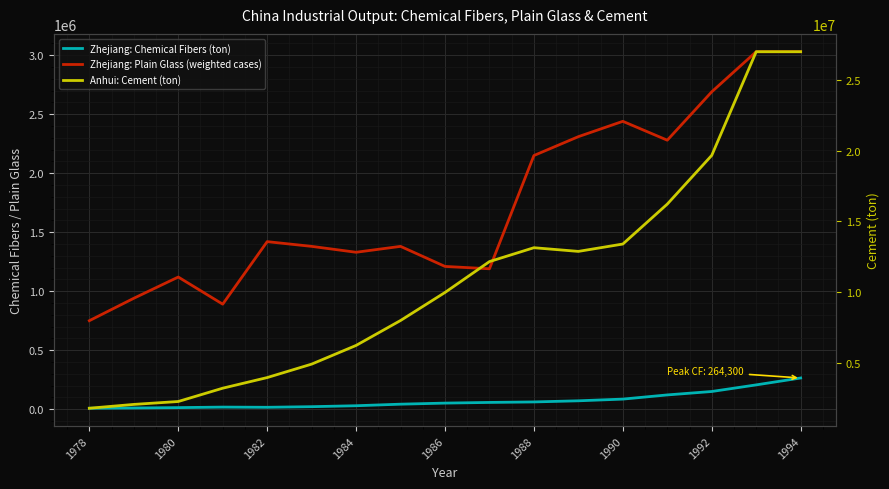

True or false: Zhejiang: Chemical Fibers (ton) and Anhui: Cement (ton) intersect in this chart.

False